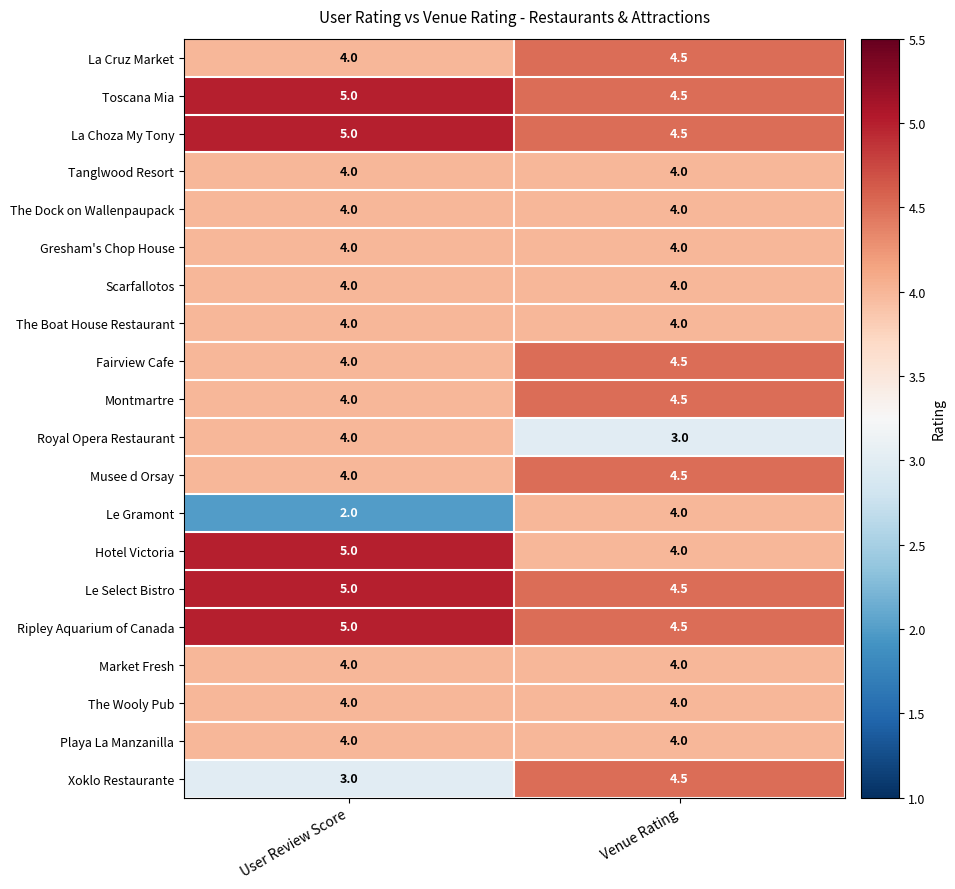

How many data points does each series have?

2